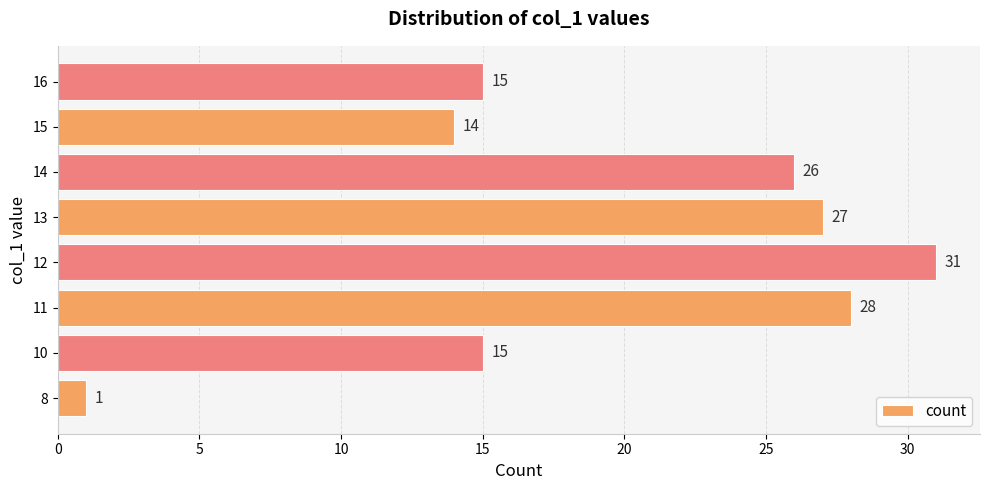

The chart shows a value of 26 at 14. True or false?

True